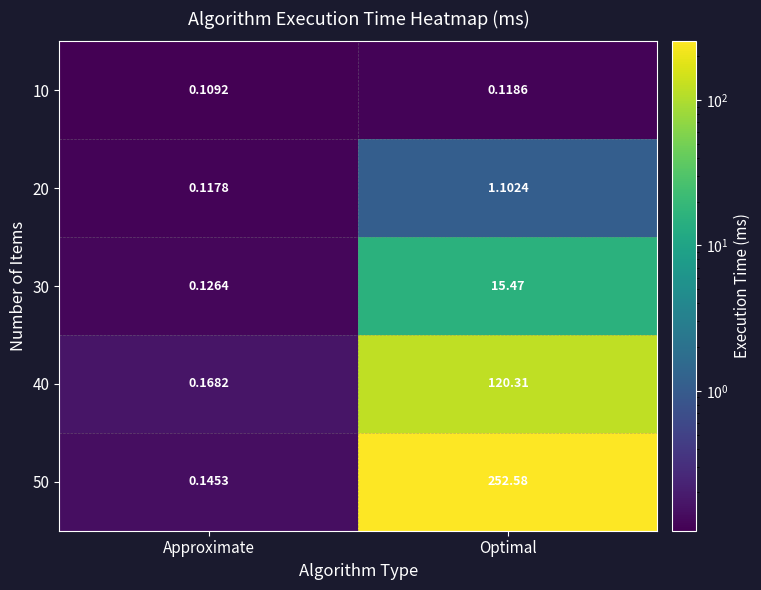

At which category is the sum across all series the highest?

Optimal